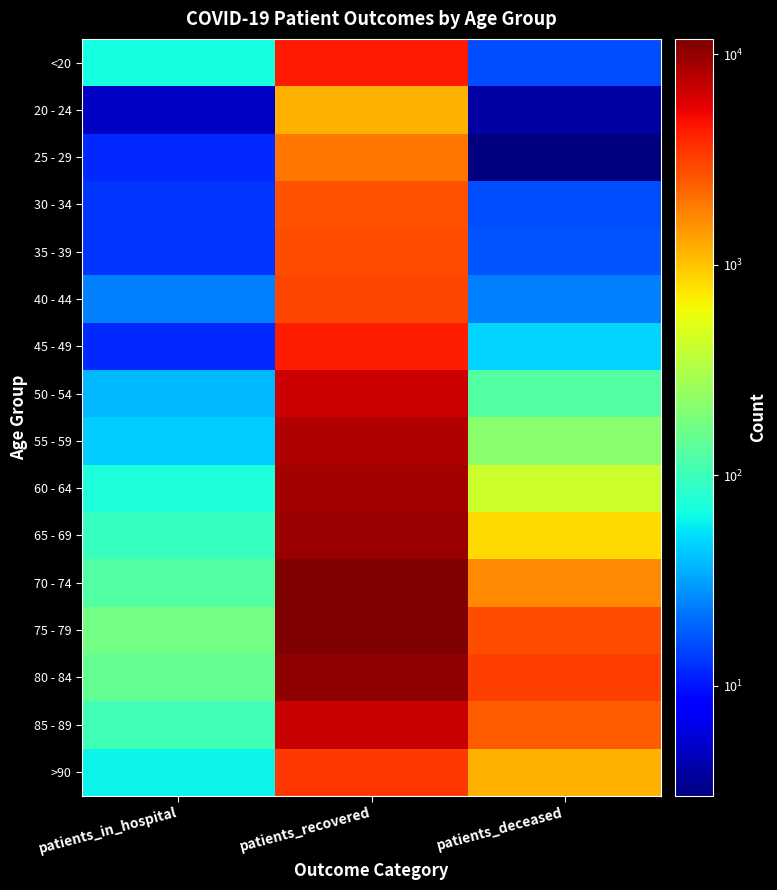

Count the number of categories in the chart.

3